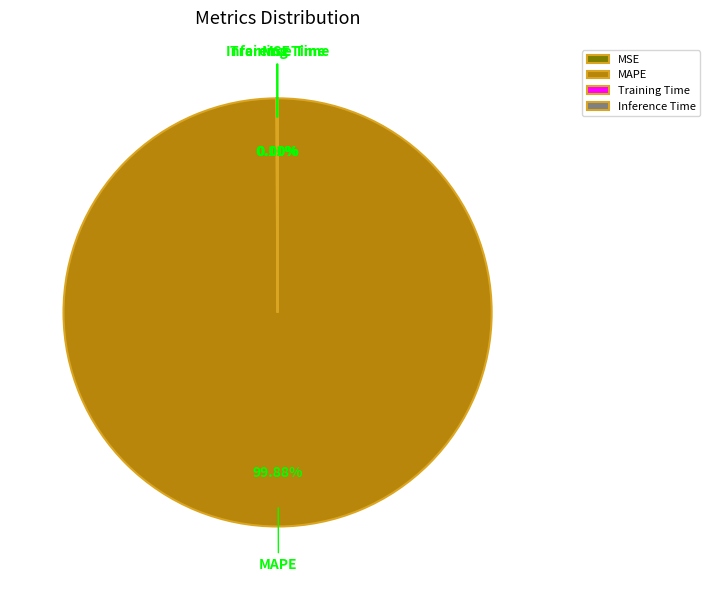

Which slice is the largest?

MAPE